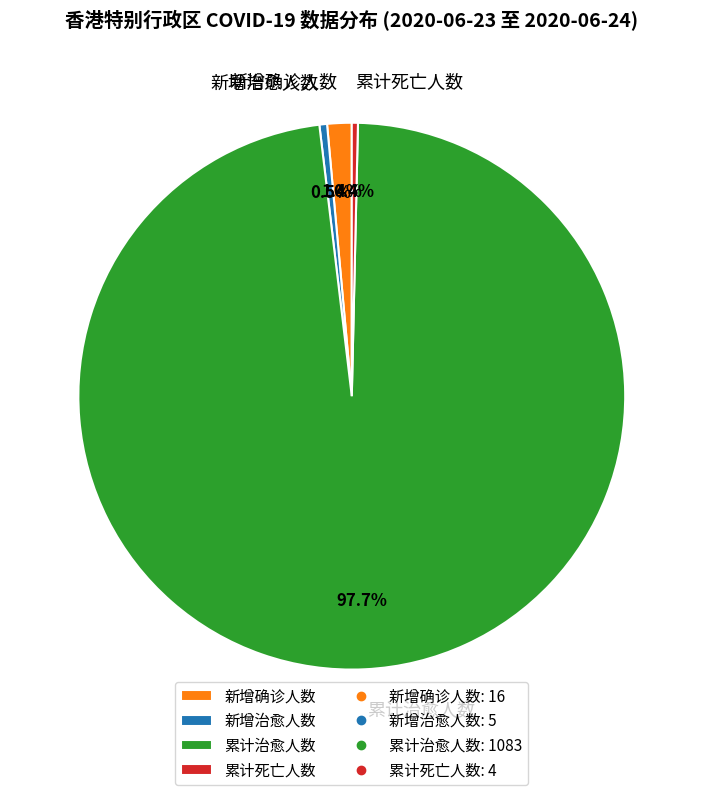

How many slices are in this pie chart?

4